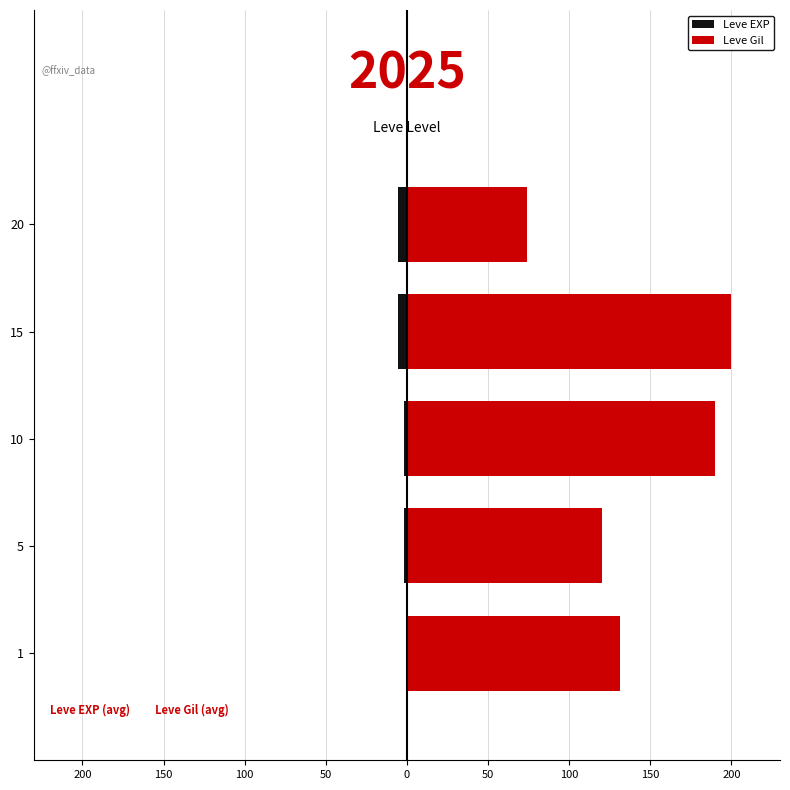

What is the lowest value of the Leve EXP series?

-5.8